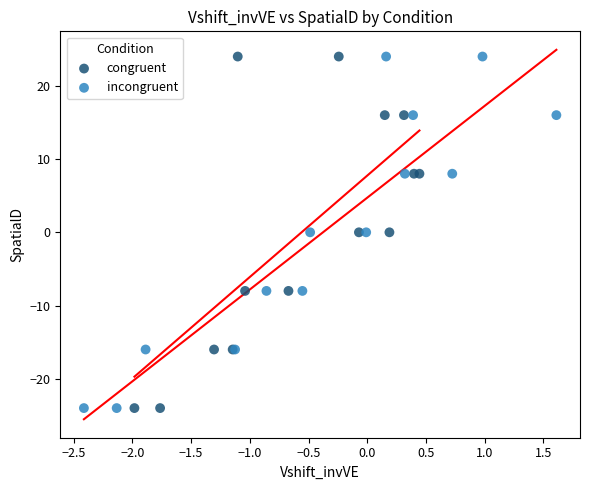

What are all the series names shown in the legend?

congruent, incongruent